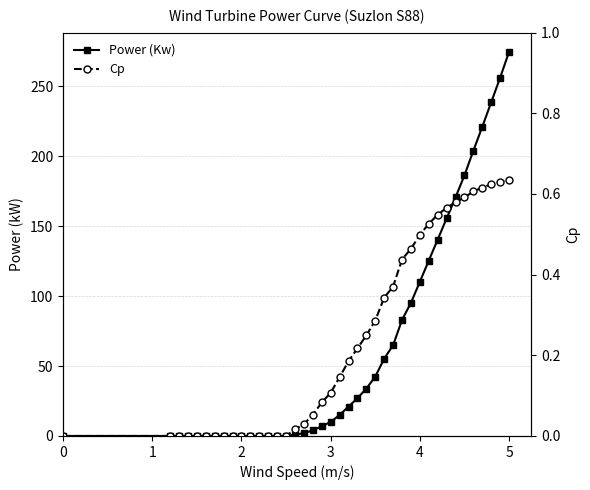

Reading right to left, transcribe all the data shown in this chart.

Power (Kw): 274.7	256.2	238.6	221.1	204.0	186.4	170.6	155.6	140.5	125.4	110.3	95.2	83.0	64.9	55.3	42.4	33.9	27.0	21.0	15.0	10.0	7.0	4.0	2.0	1.0	0.0	0.0	0.0	0.0	0.0	0.0	0.0	0.0	0.0	0.0	0.0	0.0	0.0	0.0	0.0
Cp: 0.6	0.6	0.6	0.6	0.6	0.6	0.6	0.6	0.5	0.5	0.5	0.5	0.4	0.4	0.3	0.3	0.2	0.2	0.2	0.1	0.1	0.1	0.1	0.0	0.0	0.0	0.0	0.0	0.0	0.0	0.0	0.0	0.0	0.0	0.0	0.0	0.0	0.0	0.0	0.0